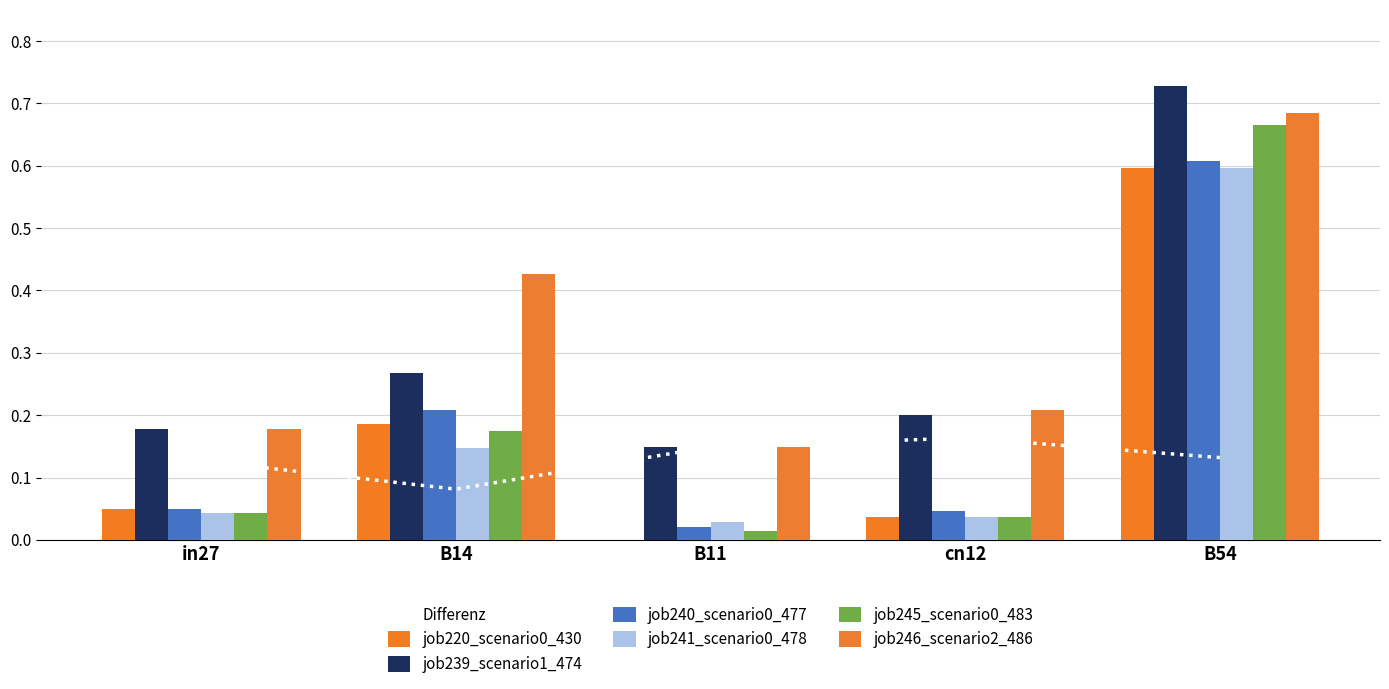

What is the total value across all series at cn12?

0.6